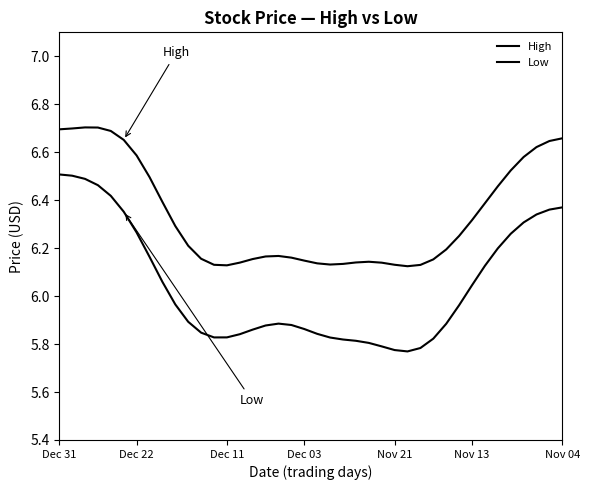

Reading left to right, transcribe all the data shown in this chart.

High: 6.7	6.7	6.7	6.7	6.7	6.7	6.6	6.5	6.4	6.3	6.2	6.2	6.1	6.1	6.1	6.2	6.2	6.2	6.2	6.1	6.1	6.1	6.1	6.1	6.1	6.1	6.1	6.1	6.1	6.2	6.2	6.3	6.3	6.4	6.5	6.5	6.6	6.6	6.6	6.7
Low: 6.5	6.5	6.5	6.5	6.4	6.4	6.3	6.2	6.1	6.0	5.9	5.8	5.8	5.8	5.8	5.9	5.9	5.9	5.9	5.9	5.8	5.8	5.8	5.8	5.8	5.8	5.8	5.8	5.8	5.8	5.9	6.0	6.0	6.1	6.2	6.3	6.3	6.3	6.4	6.4